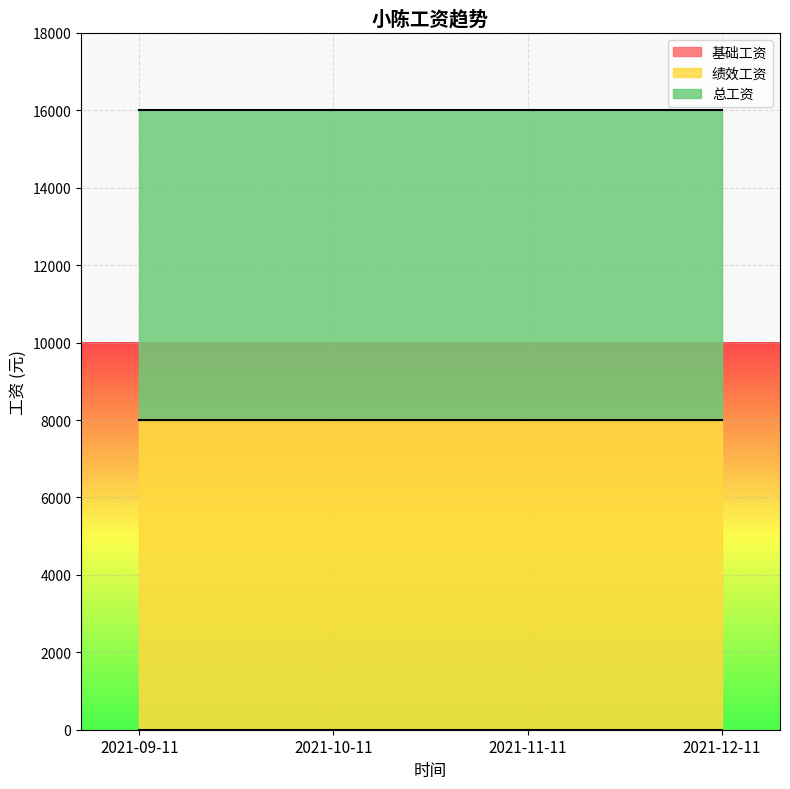

Reading right to left, extract all data points from this chart.

基础工资: 2021-12-11=0	2021-11-11=0	2021-10-11=0	2021-09-11=0
绩效工资: 2021-12-11=8000	2021-11-11=8000	2021-10-11=8000	2021-09-11=8000
总工资: 2021-12-11=8000	2021-11-11=8000	2021-10-11=8000	2021-09-11=8000